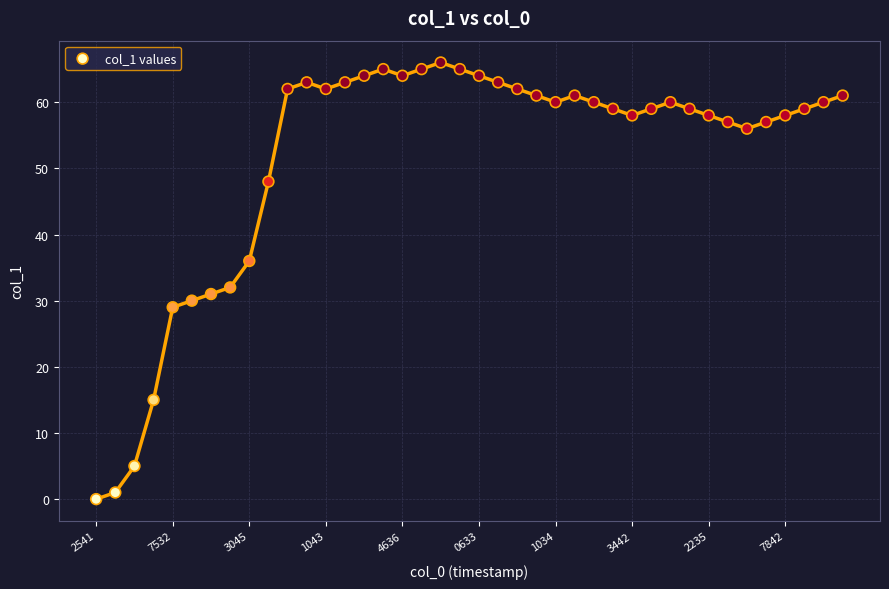

What Y value in the scatter plot is closest to 33?

32